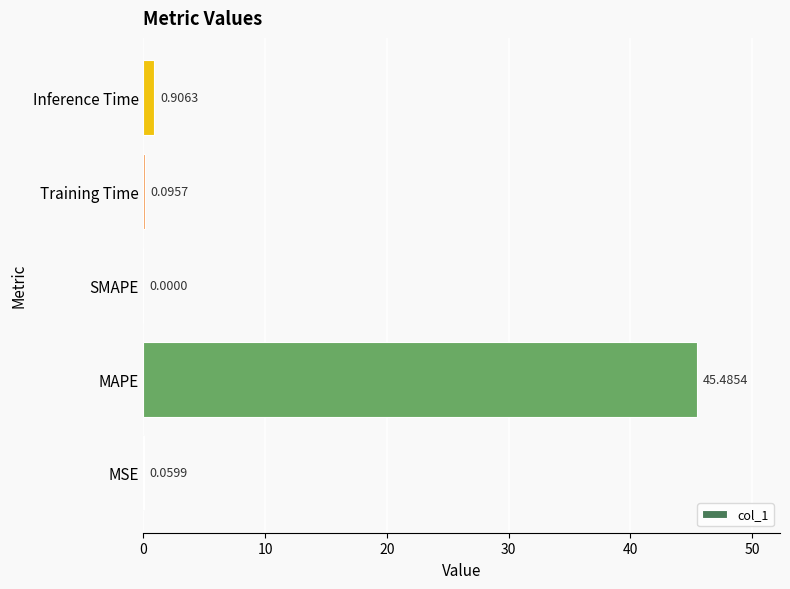

Which has a higher value, Inference Time or SMAPE?

Inference Time